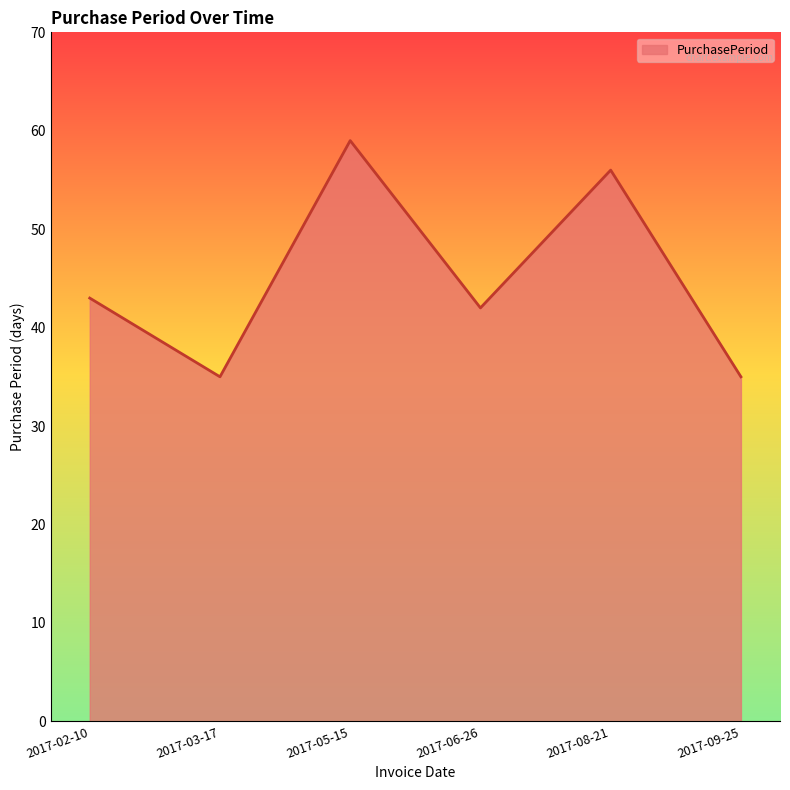

How many interior local valleys (lower than both neighbors) does the data have?

2